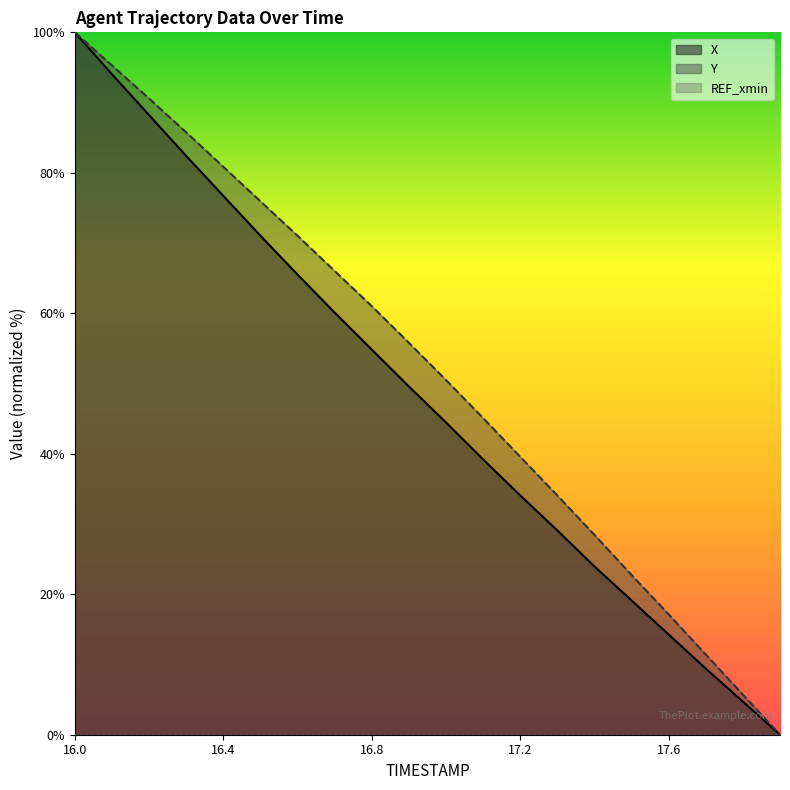

True or false: X and Y intersect in this chart.

False